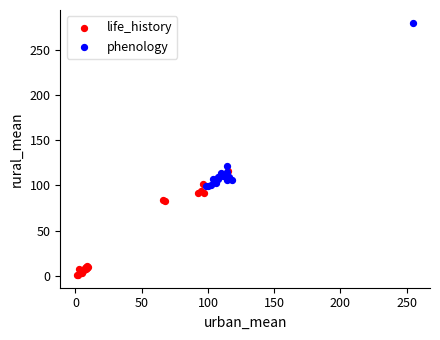

Which series reaches the minimum Y coordinate?

life_history